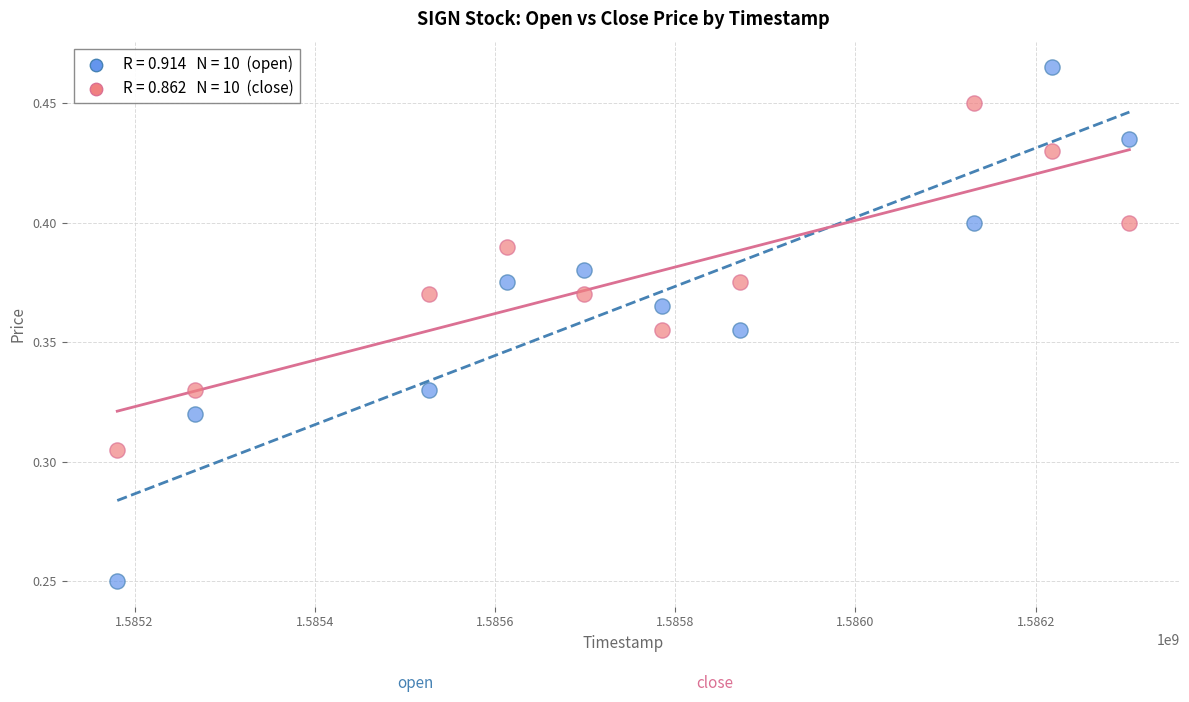

Across all data points, what is the range of X values (max minus min)?

1123200.0